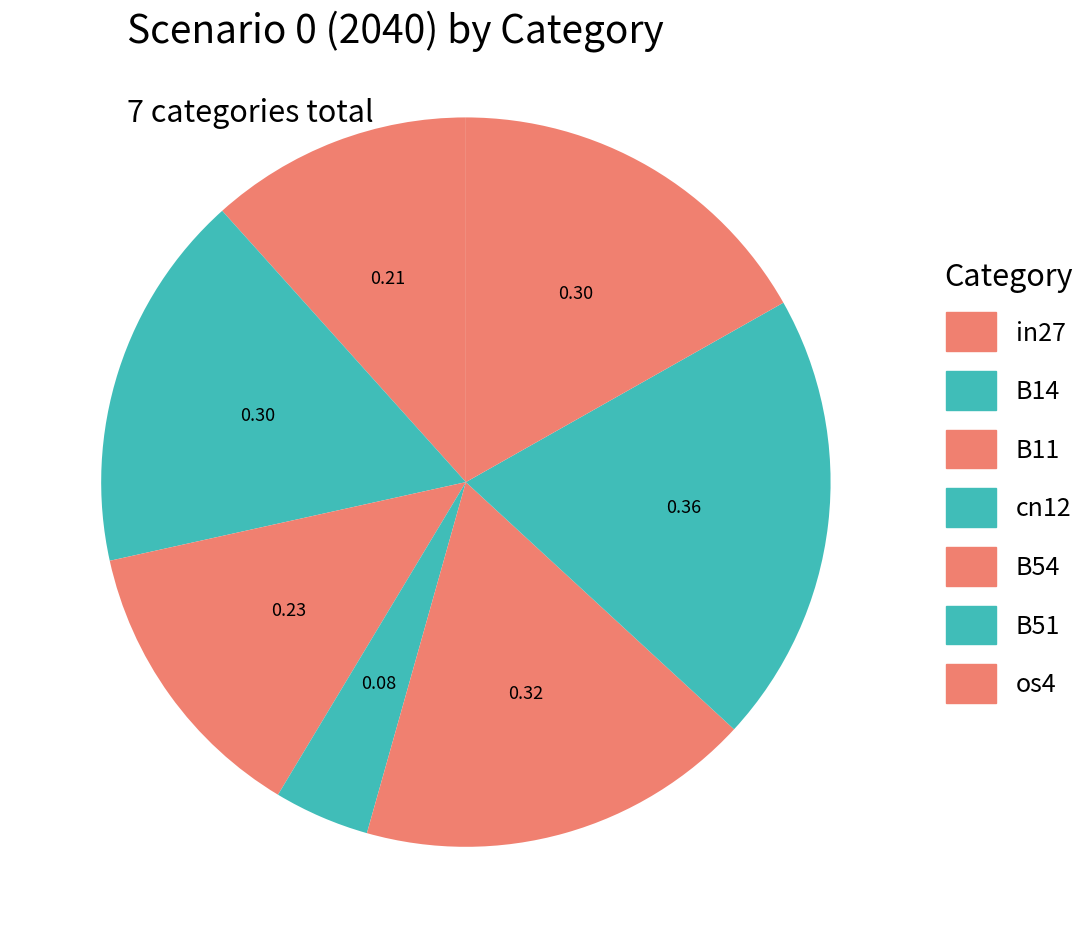

To the nearest percent, what percentage of the pie is B11?

13%